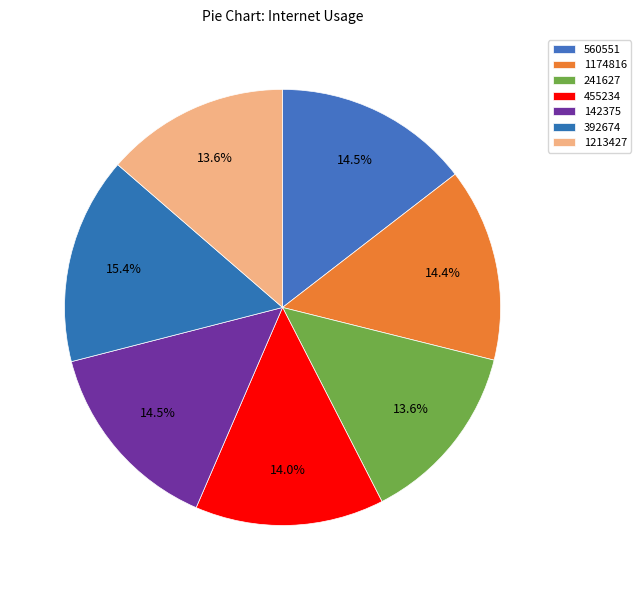

To the nearest percent, what portion does 455234 represent?

14%